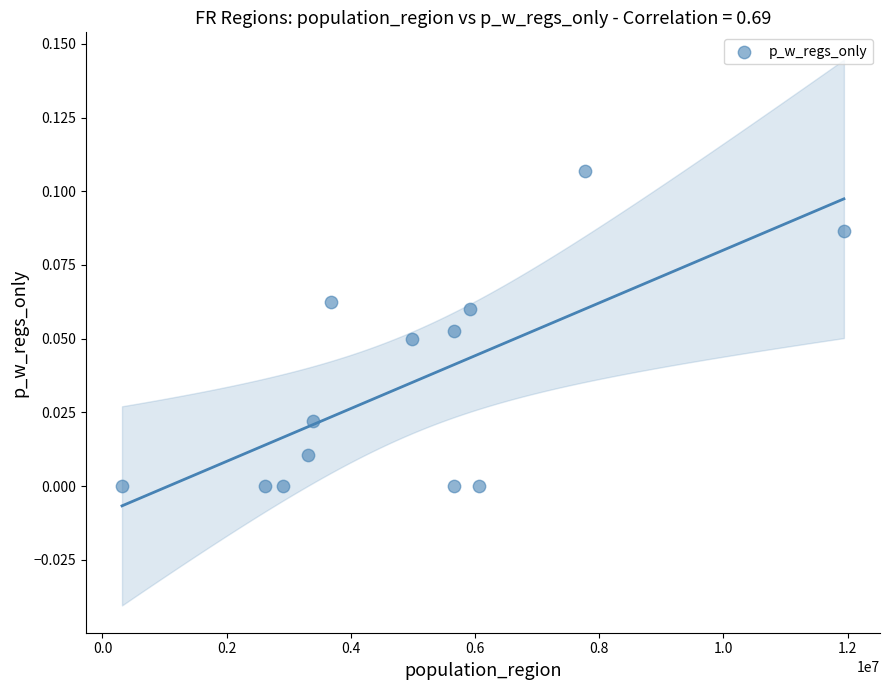

What is the range of X values (max minus min)?

11623847.0